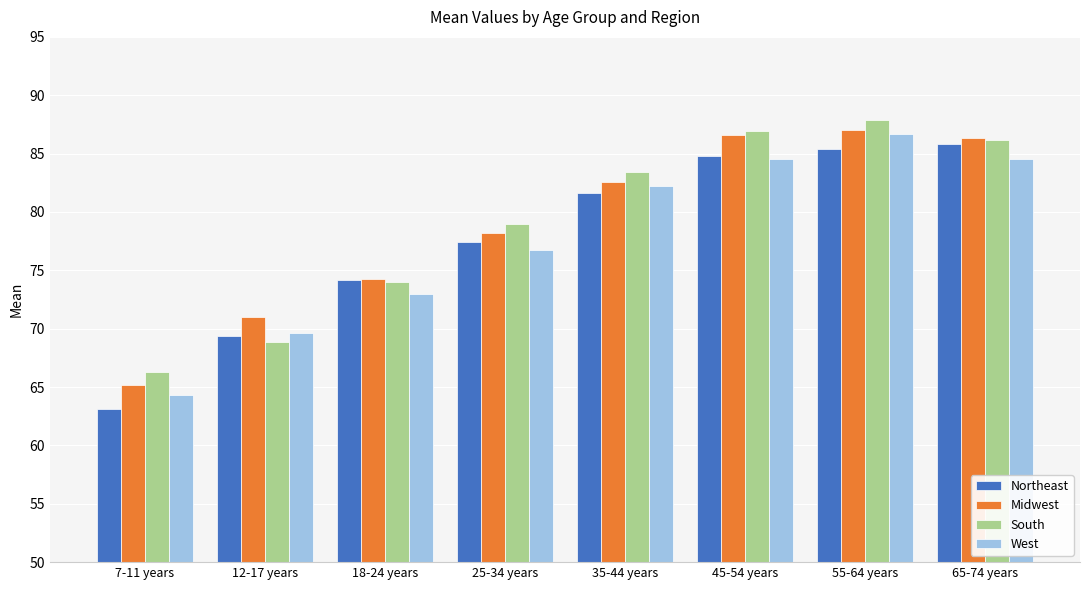

Does the chart contain stacked bars?

No